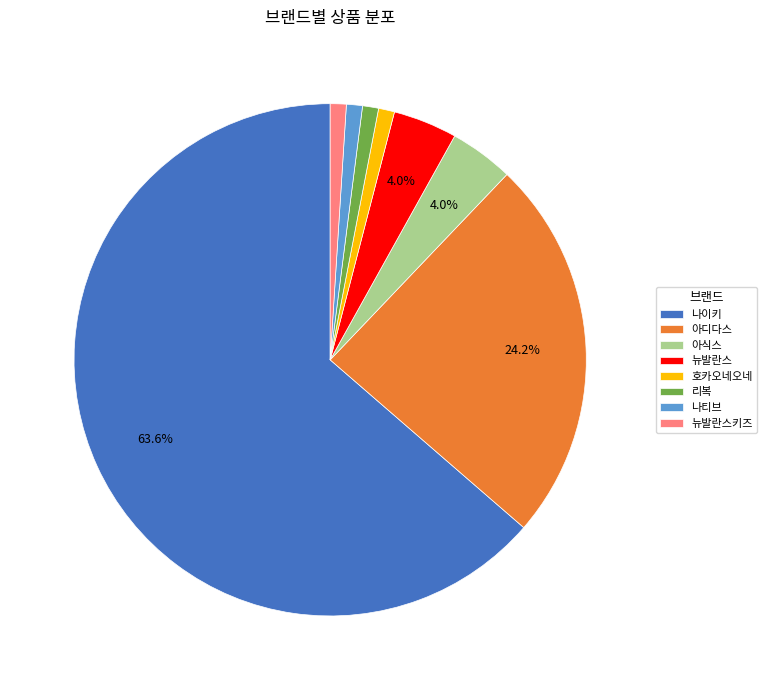

What is the largest slice in the pie chart?

나이키